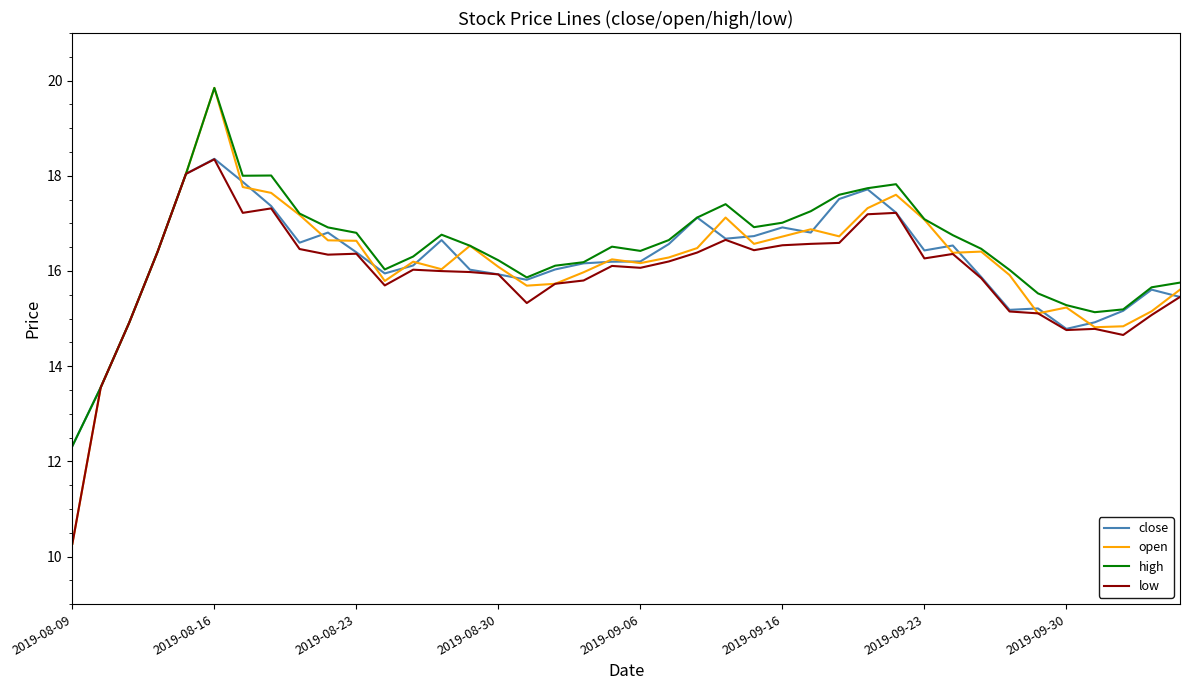

What is the highest value of the low series?

18.3